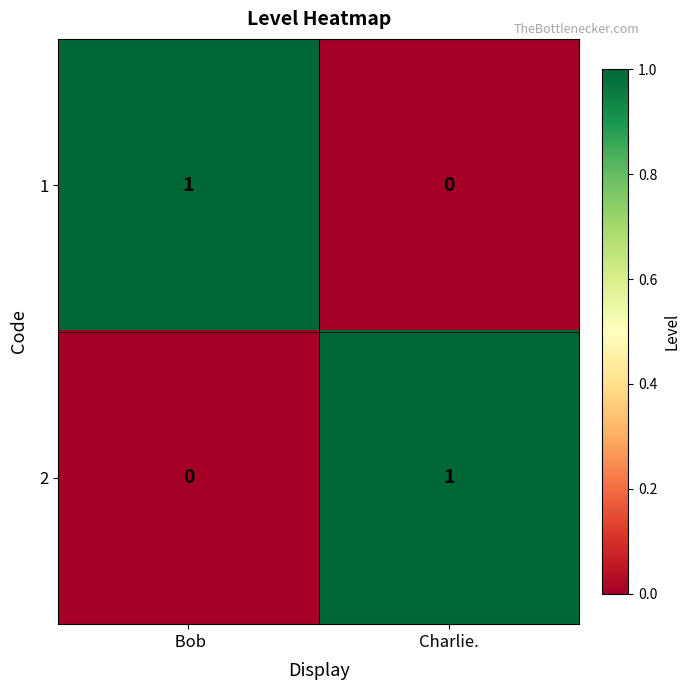

List the labels in order of 2 value, largest first.

Charlie.,  Bob